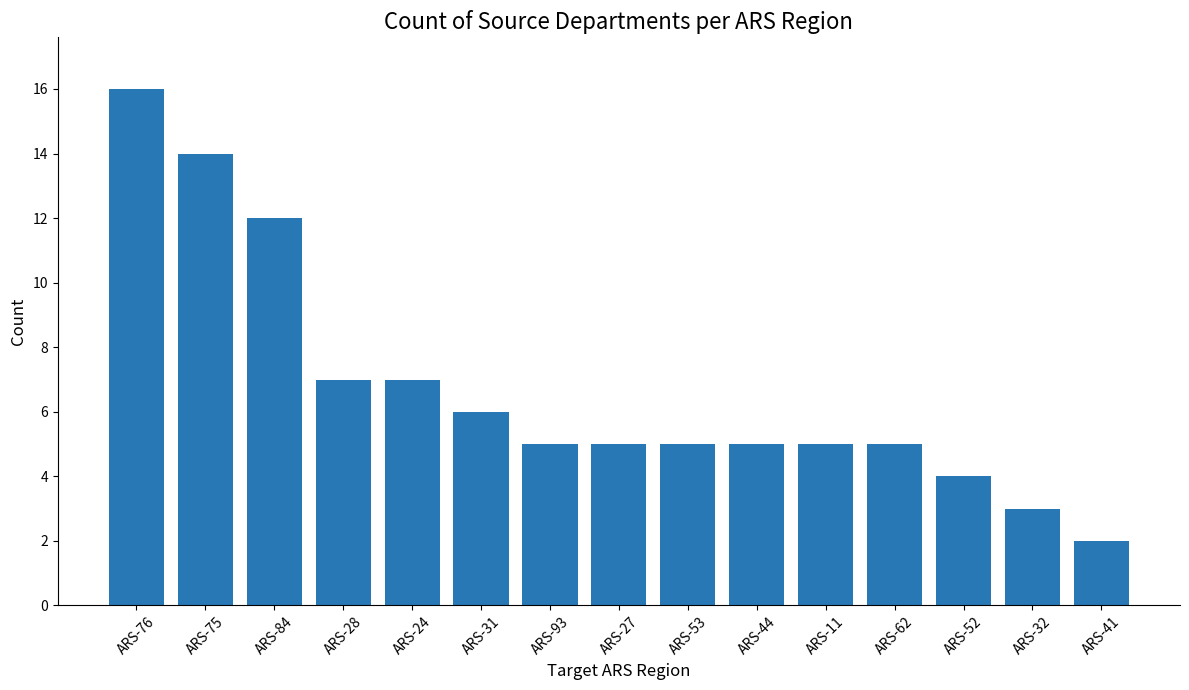

What is the greatest value displayed?

16